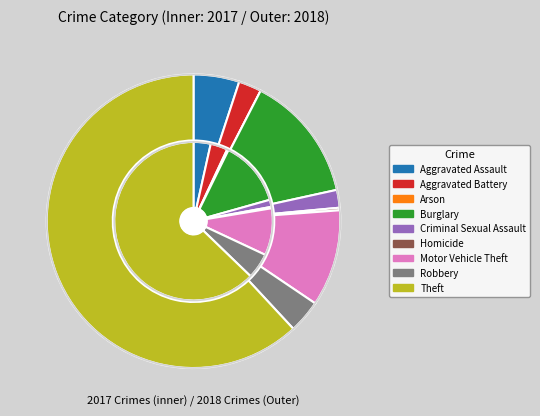

To the nearest percent, what is the difference between the 6 and values_2017 slice percentages?

6%